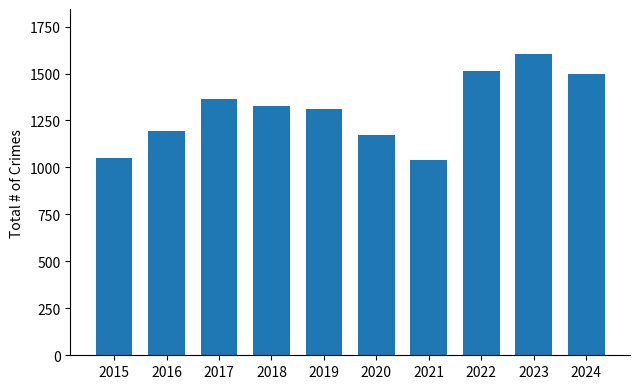

The value at 2022 is 1511. True or false?

True